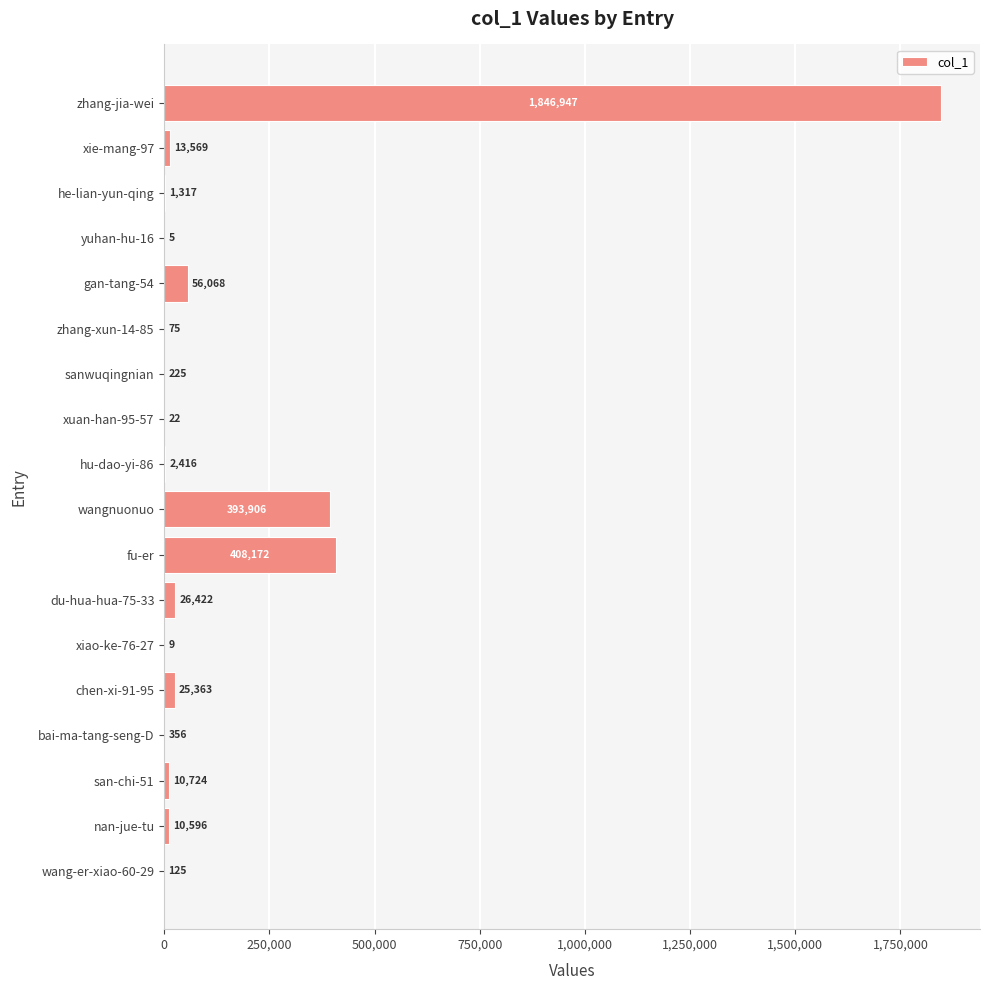

At which category does the chart reach its peak across all series?

zhang-jia-wei